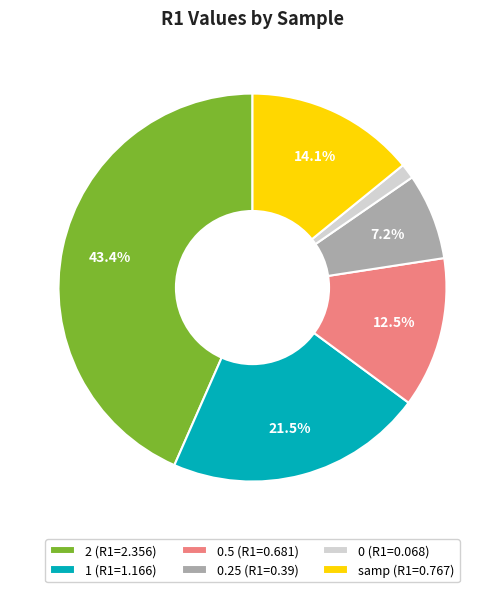

Rank the categories by value from lowest to highest.

0 (R1=0.068), 0.25 (R1=0.39), 0.5 (R1=0.681), samp (R1=0.767), 1 (R1=1.166), 2 (R1=2.356)